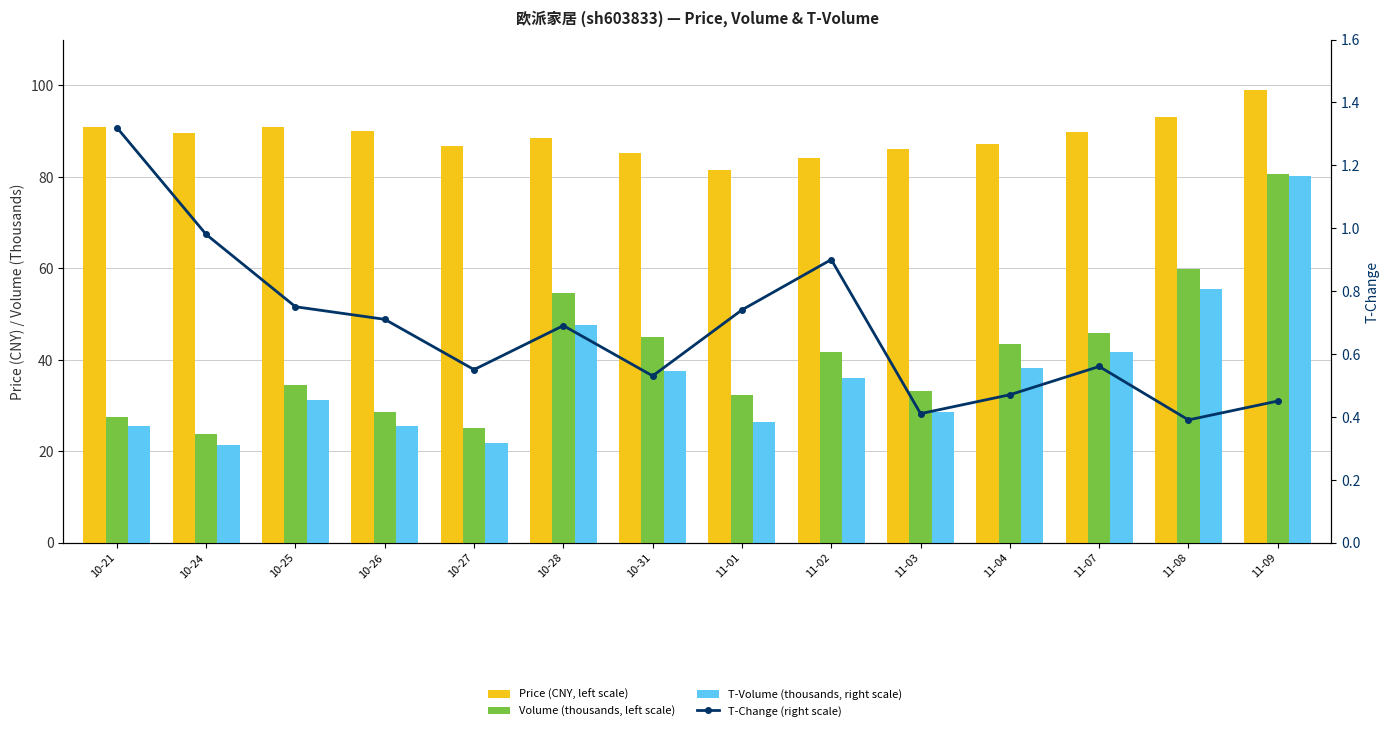

Reading left to right, list all the values displayed in this chart.

Price (CNY, left scale): 90.9	89.7	90.8	89.9	86.8	88.4	85.1	81.4	84.0	86.0	87.2	89.8	93.0	99.0
Volume (thousands, left scale): 27.5	23.7	34.4	28.5	25.1	54.6	45.0	32.2	41.7	33.2	43.4	45.8	59.7	80.5
T-Volume (thousands, right scale): 25.4	21.3	31.3	25.6	21.8	47.6	37.5	26.5	35.9	28.6	38.3	41.6	55.5	80.1
T-Change (right scale): 1.3	1.0	0.8	0.7	0.6	0.7	0.5	0.7	0.9	0.4	0.5	0.6	0.4	0.5